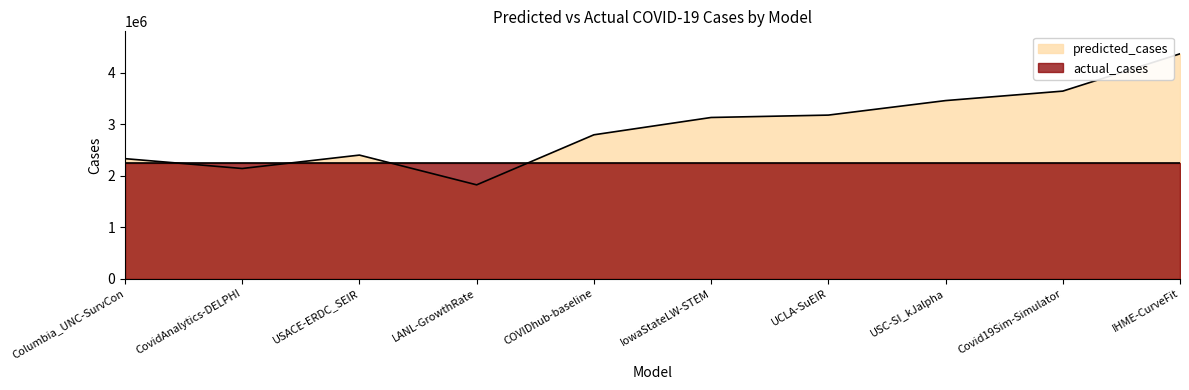

Read the value at COVIDhub-baseline.

2792928.0